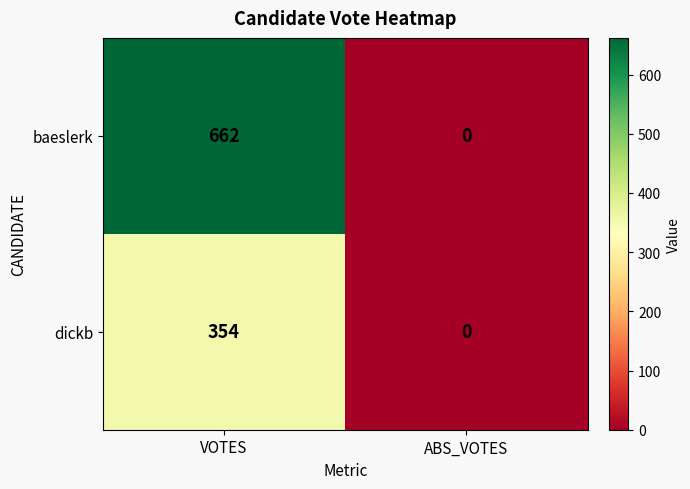

Reading right to left, extract all data points from this chart.

baeslerk: 0	662
dickb: 0	354